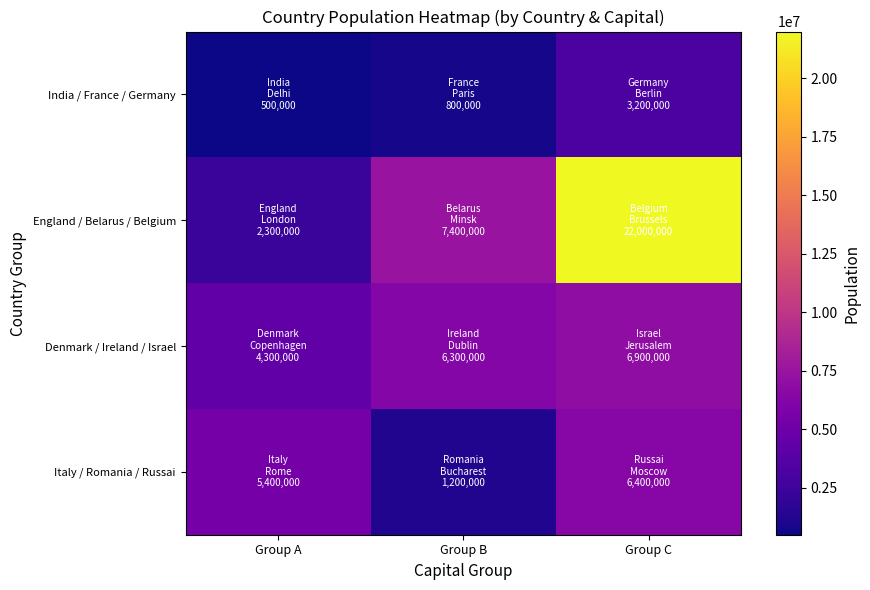

Rank the series by their average value, from highest to lowest.

England / Belarus / Belgium, Denmark / Ireland / Israel, Italy / Romania / Russai, India / France / Germany